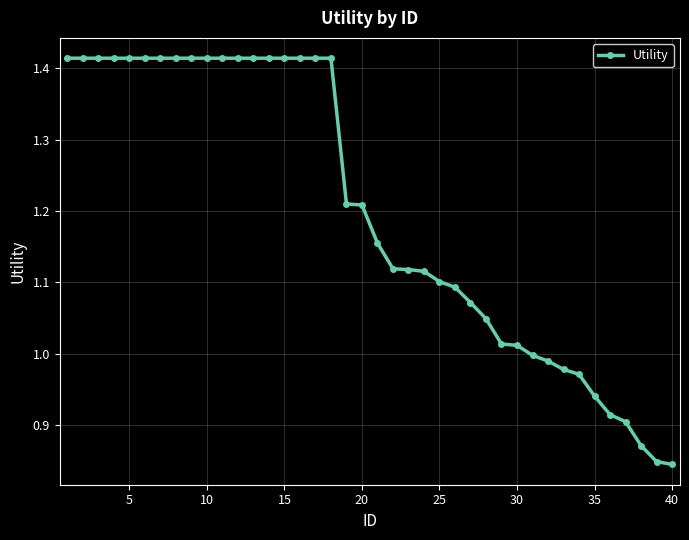

What is the difference between the maximum and minimum values?

0.6